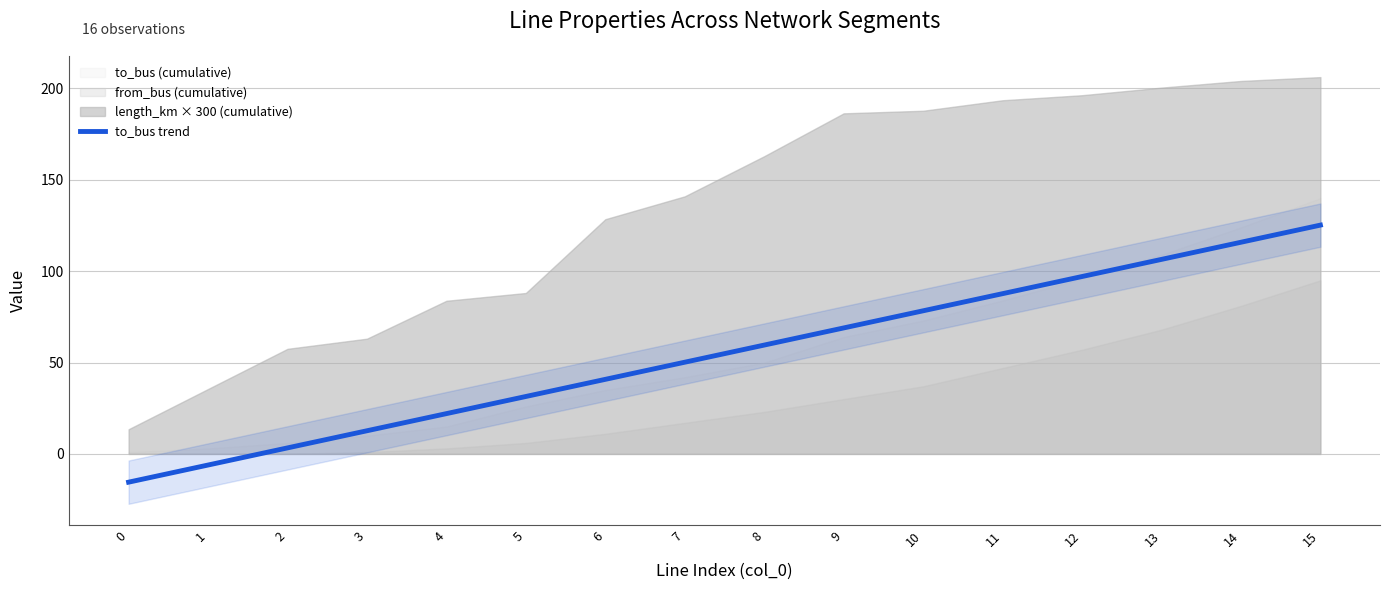

The to_bus trend series shows 59.4 at 6. True or false?

False